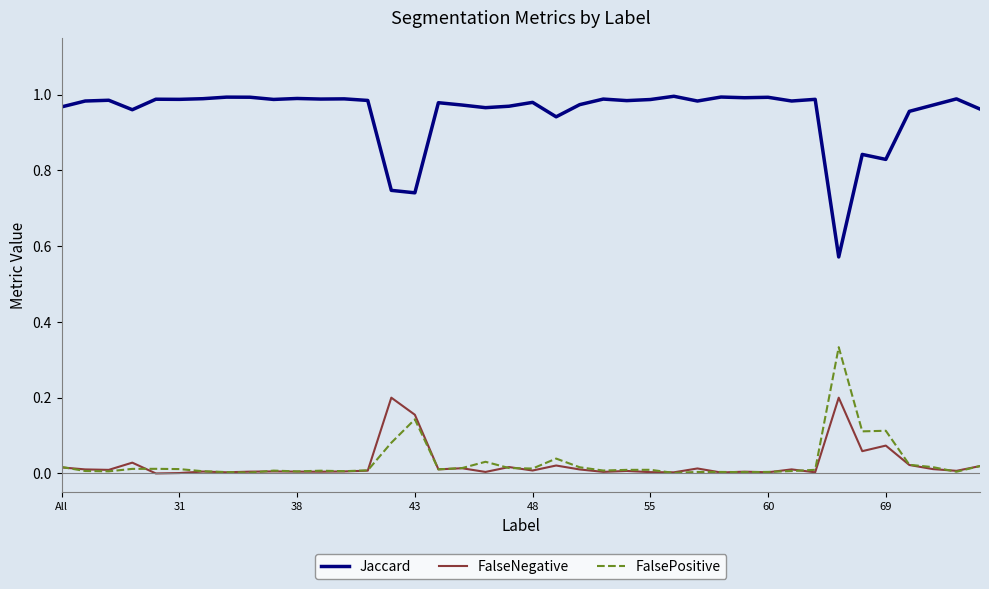

Which series has the largest total across all categories?

Jaccard